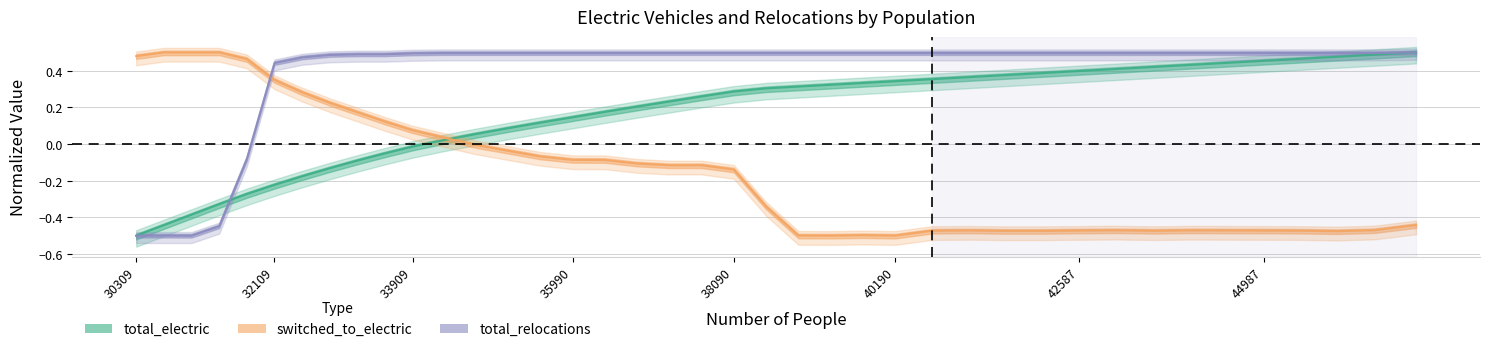

What is the greatest value displayed?

0.5